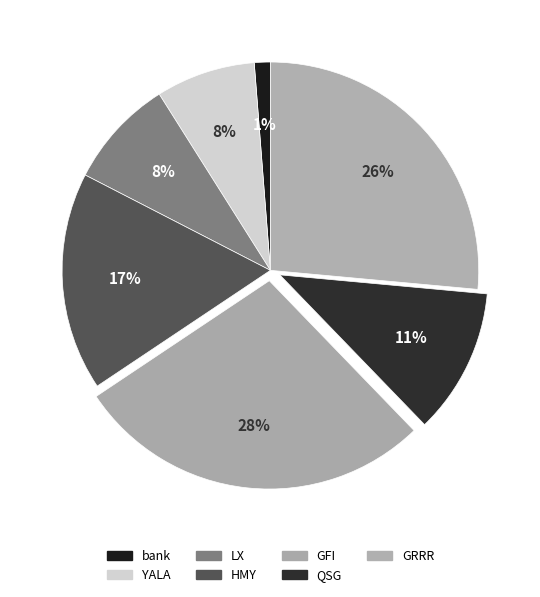

Count the number of slices in the pie.

7